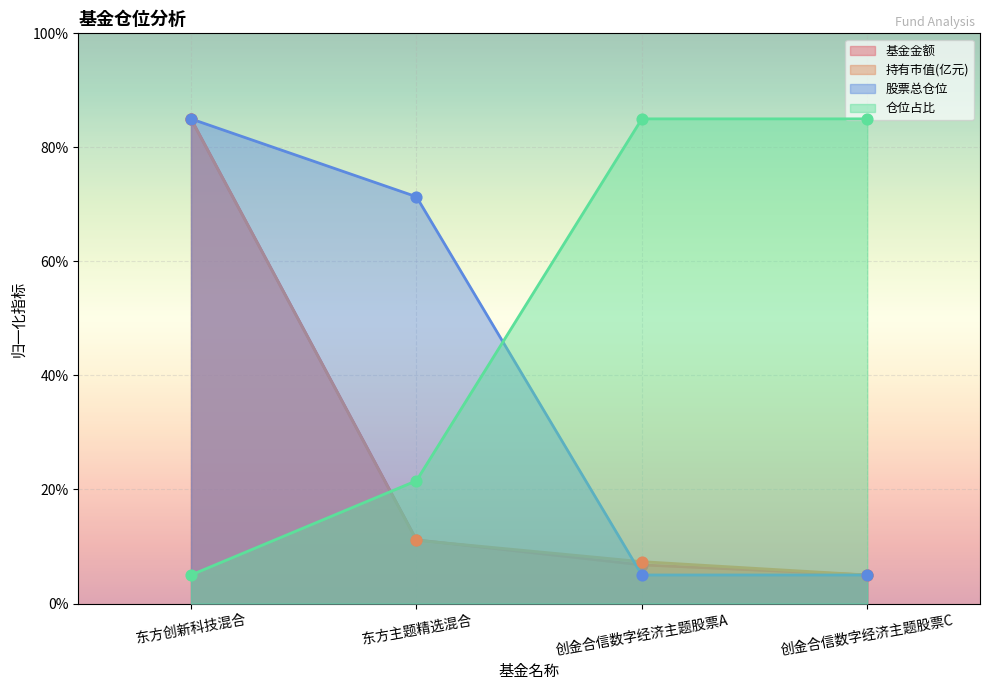

What is the total value across all series at 东方主题精选混合?

115.1